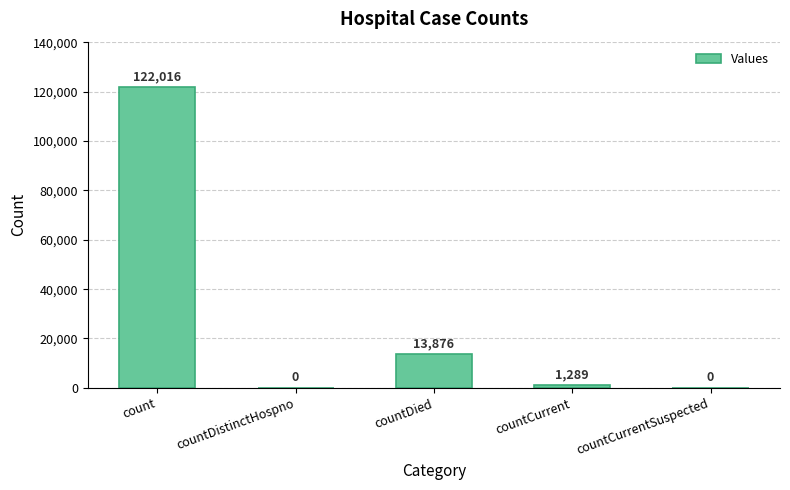

What is the change in value from count to countDistinctHospno?

-122016